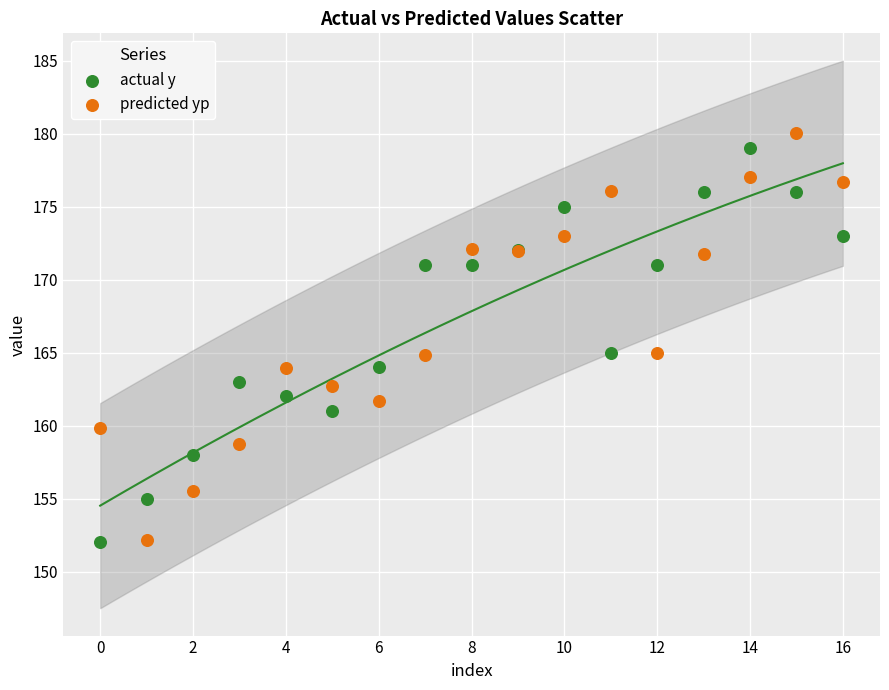

Which series has the widest spread of Y values?

predicted yp